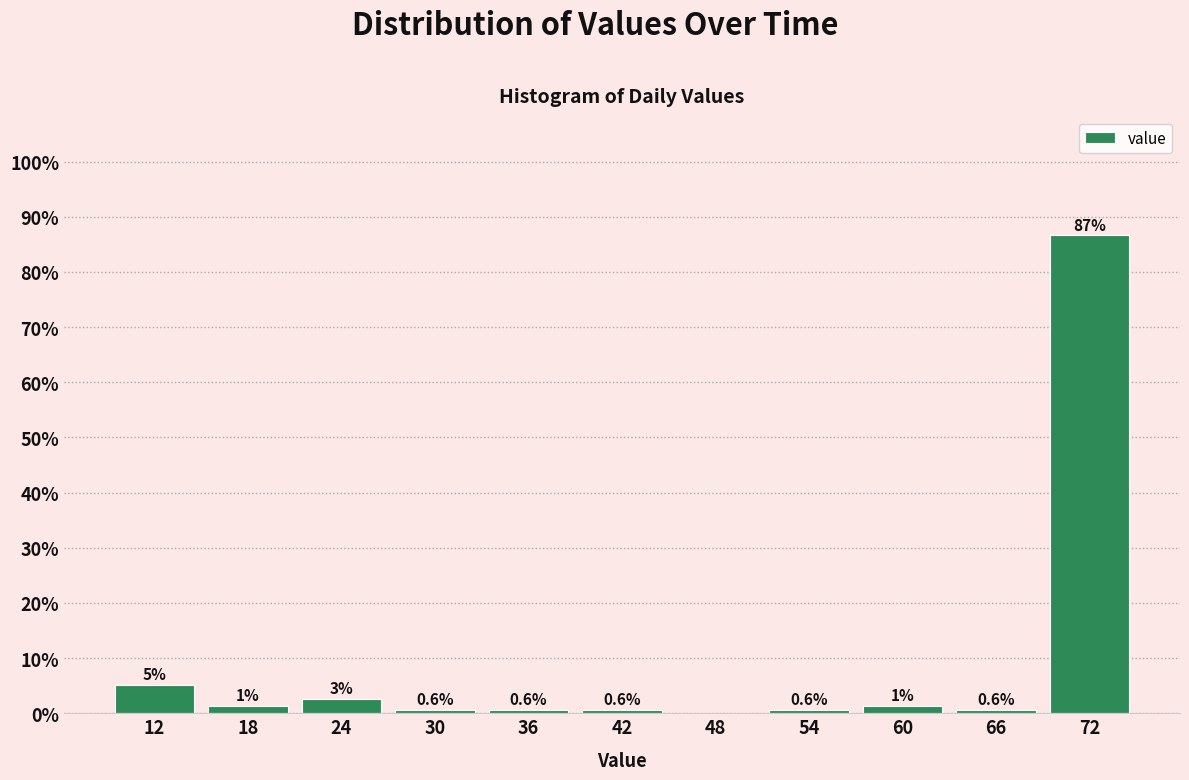

Which range on the x-axis has the tallest bar?

69 to 75